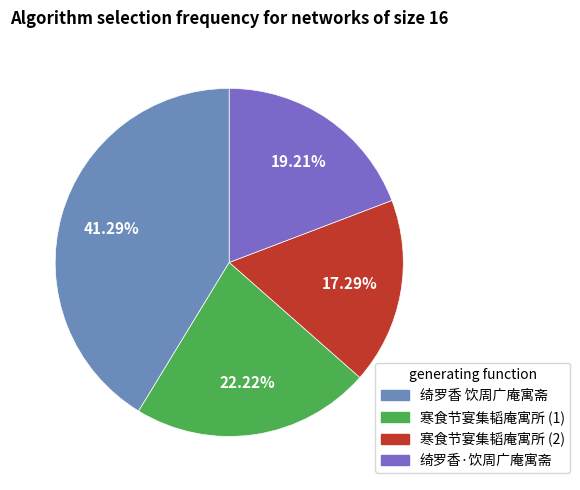

Do 绮罗香 饮周广庵寓斋 and 绮罗香·饮周广庵寓斋 together represent more than half of the pie?

Yes